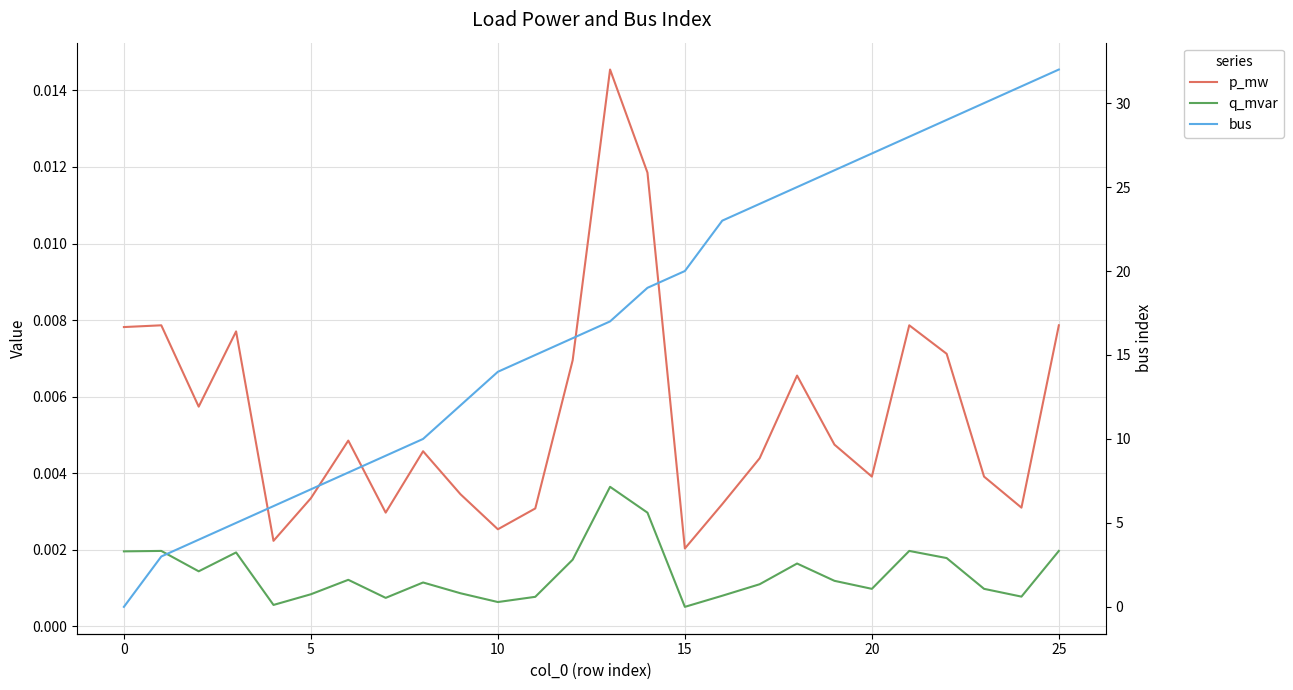

Rank the series by their maximum value, from highest to lowest.

bus, p_mw, q_mvar